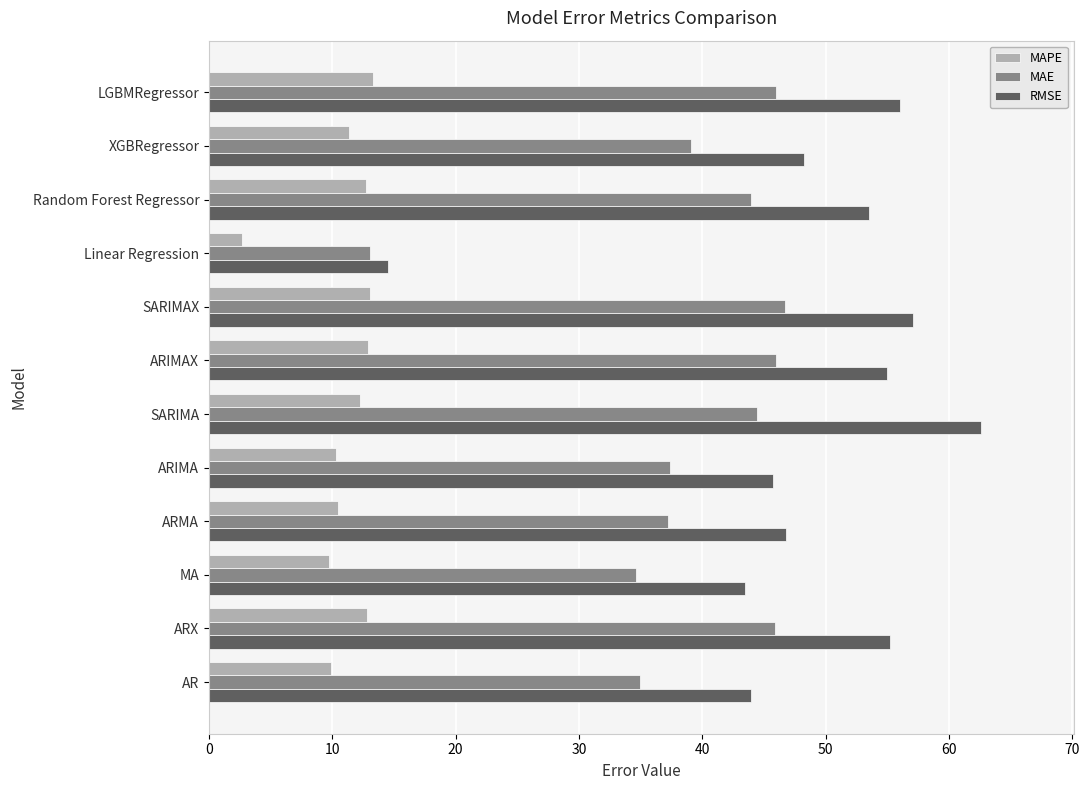

At which category is the sum across all series the highest?

SARIMA